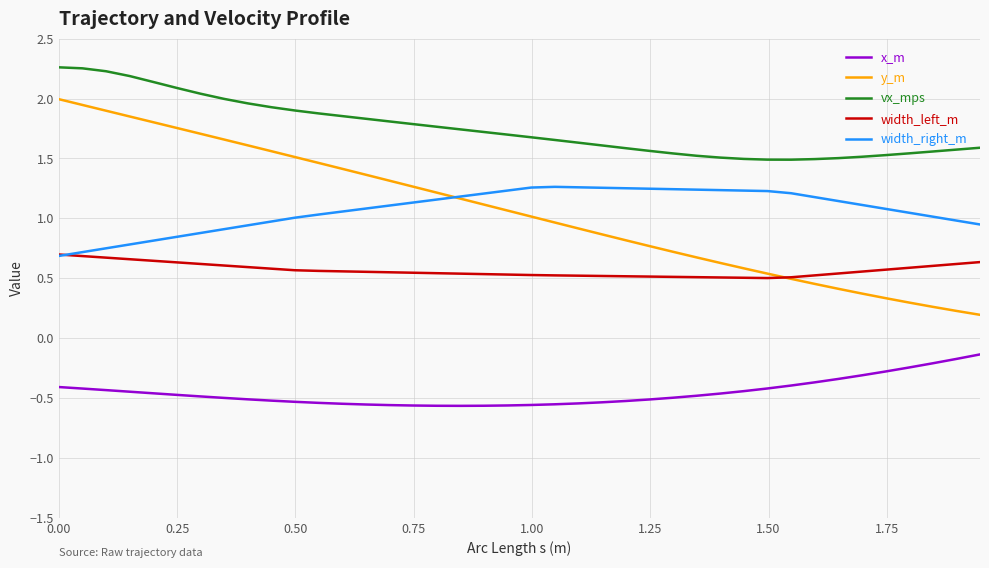

Rank the series by their maximum value, from highest to lowest.

vx_mps, y_m, width_right_m, width_left_m, x_m